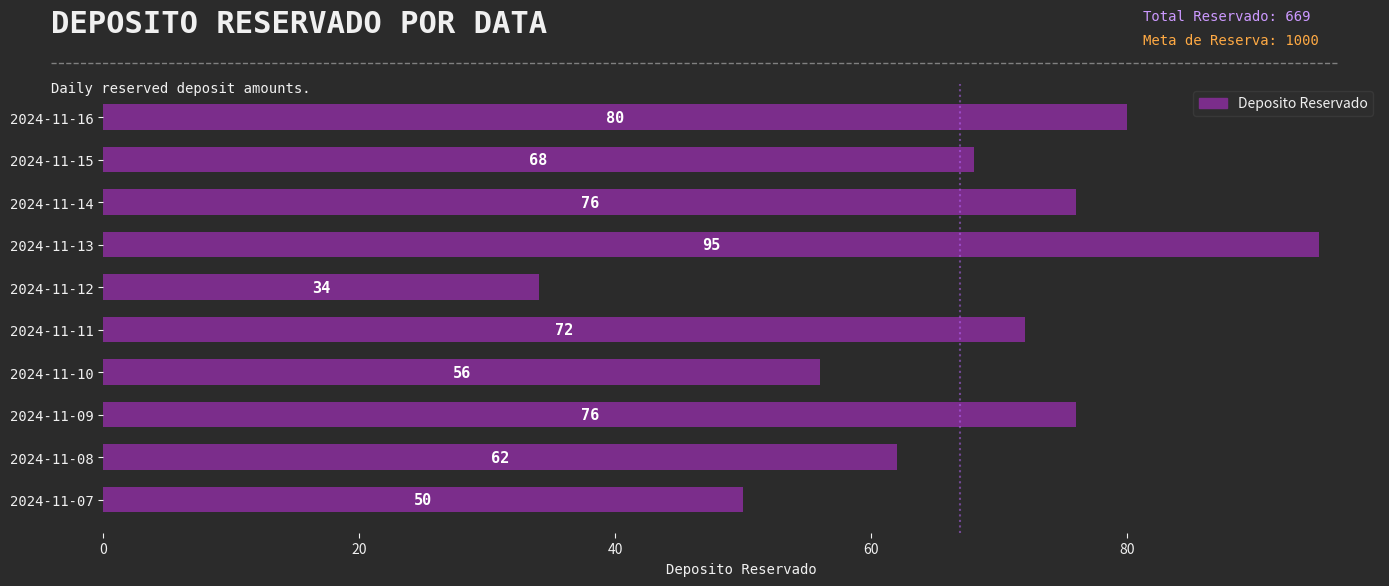

Reading bottom to top, list all the values displayed in this chart.

50	62	76	56	72	34	95	76	68	80